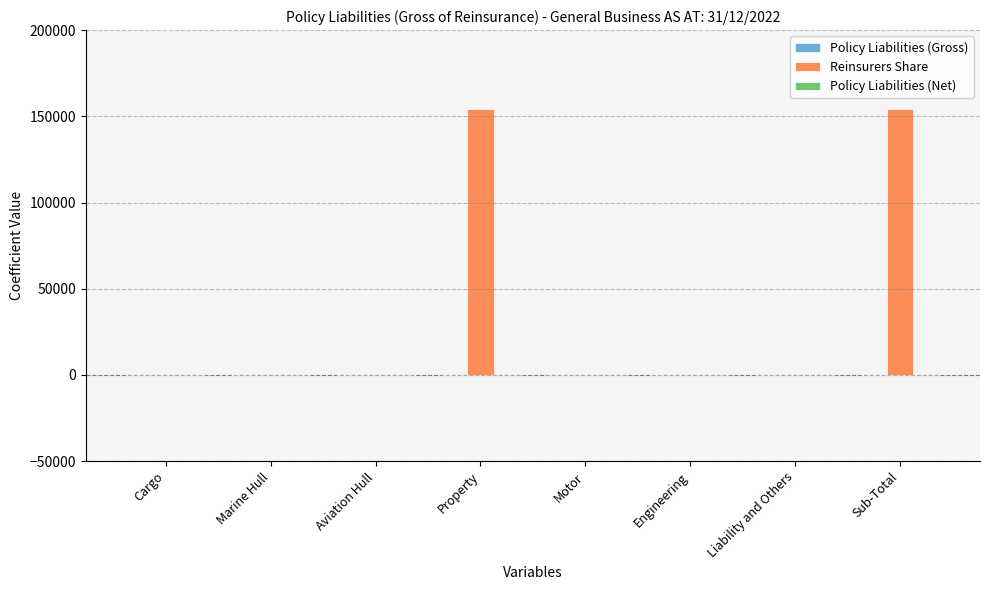

What is the change in value from Aviation Hull to Sub-Total?

+154116